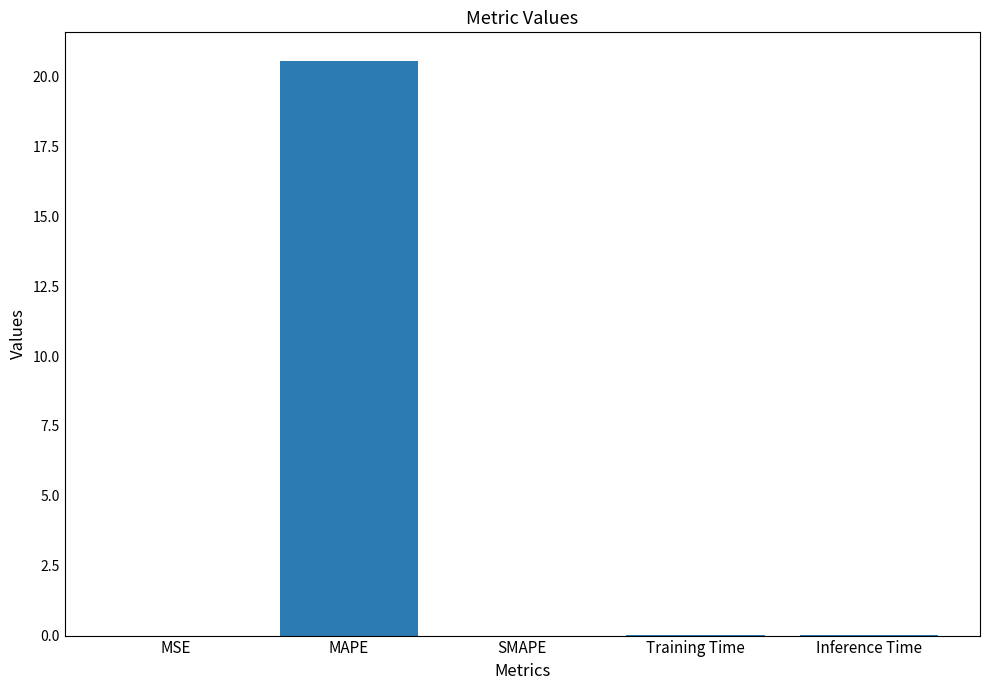

Is it true that the value at Inference Time is 0.0?

True